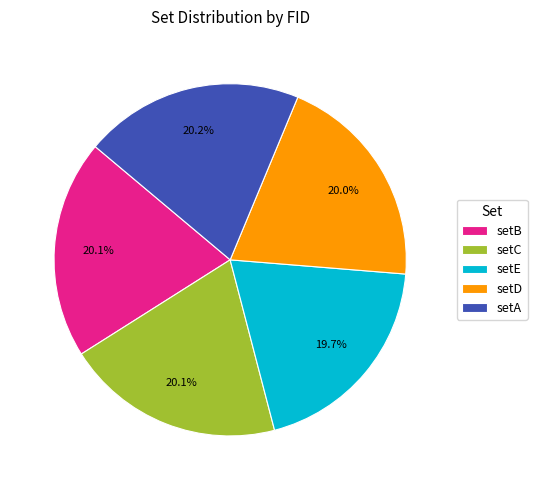

The setE slice represents 20% of the pie. True or false?

True